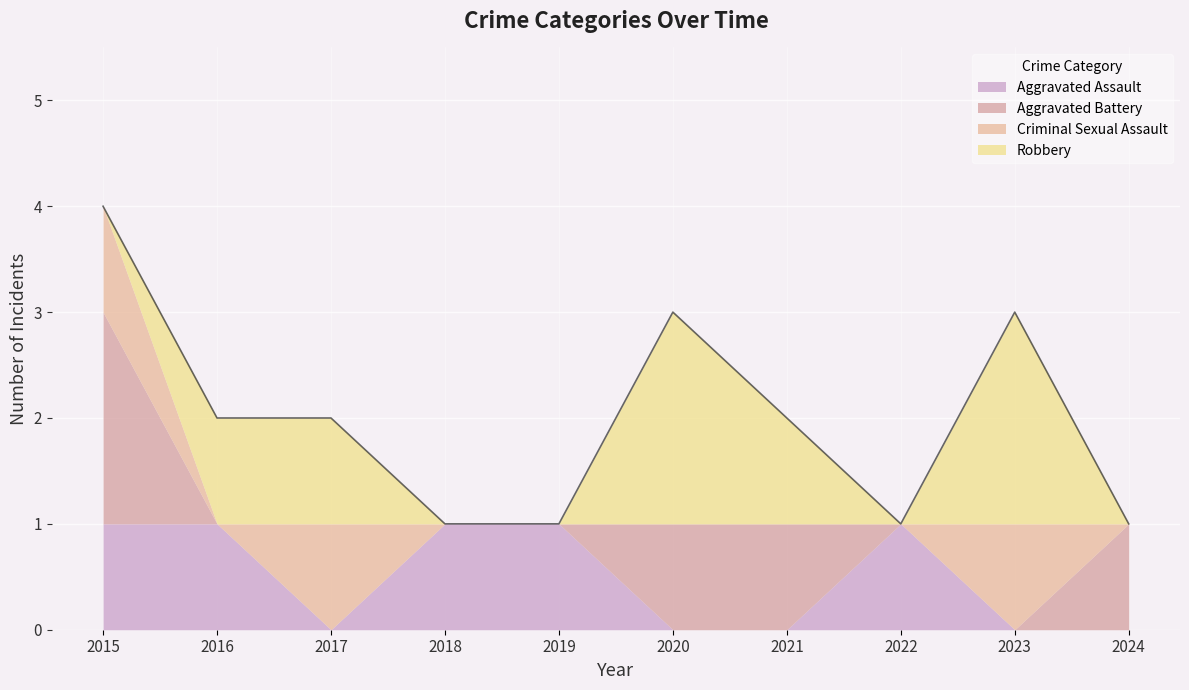

Which has a higher value, 2023 or 2021?

2023